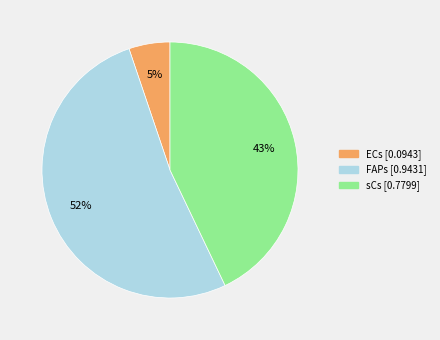

Rank the categories by value from highest to lowest.

FAPs, sCs, ECs